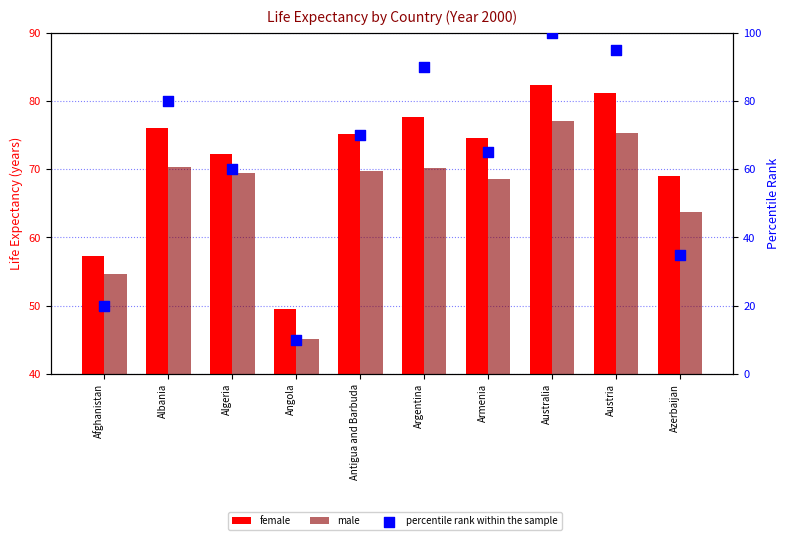

What are all the series names shown in the legend?

female, male, percentile rank within the sample